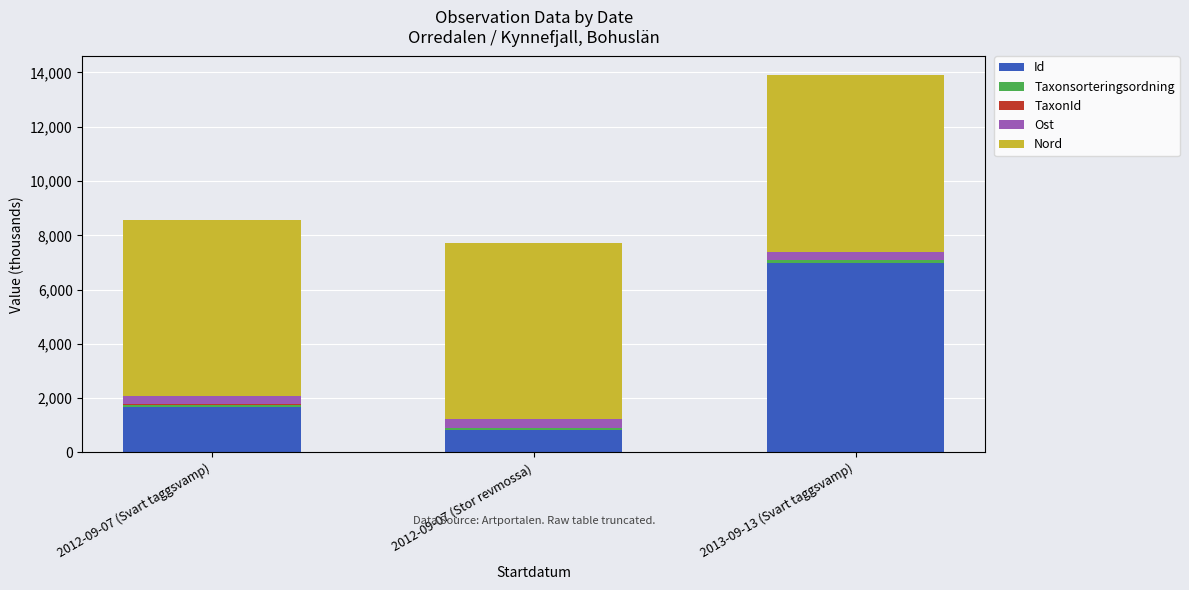

At which category is the sum across all series the highest?

2013-09-13 (Svart taggsvamp)